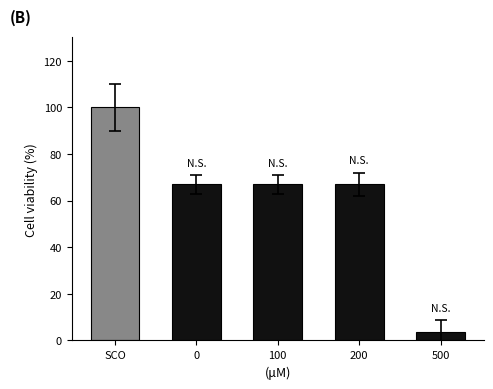

Does the chart contain stacked bars?

No